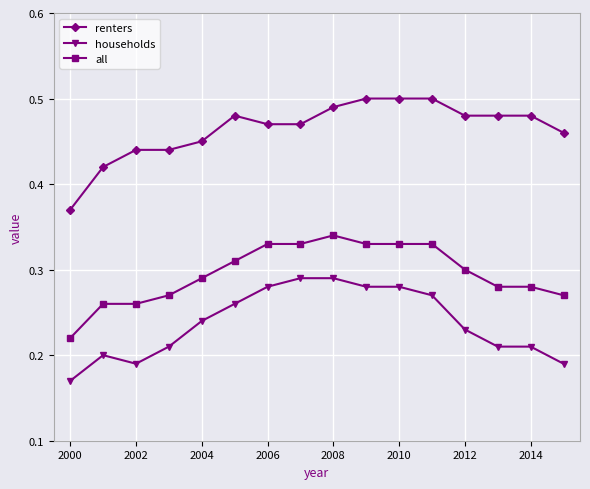

Which series has the largest total across all categories?

renters